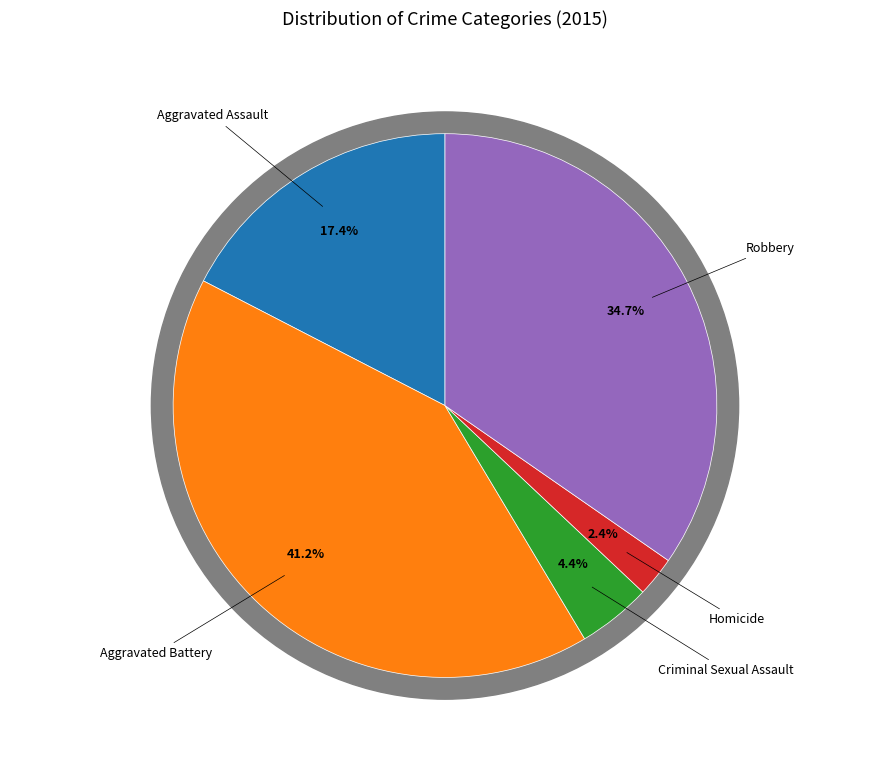

Between Criminal Sexual Assault and Robbery, which is larger?

Robbery